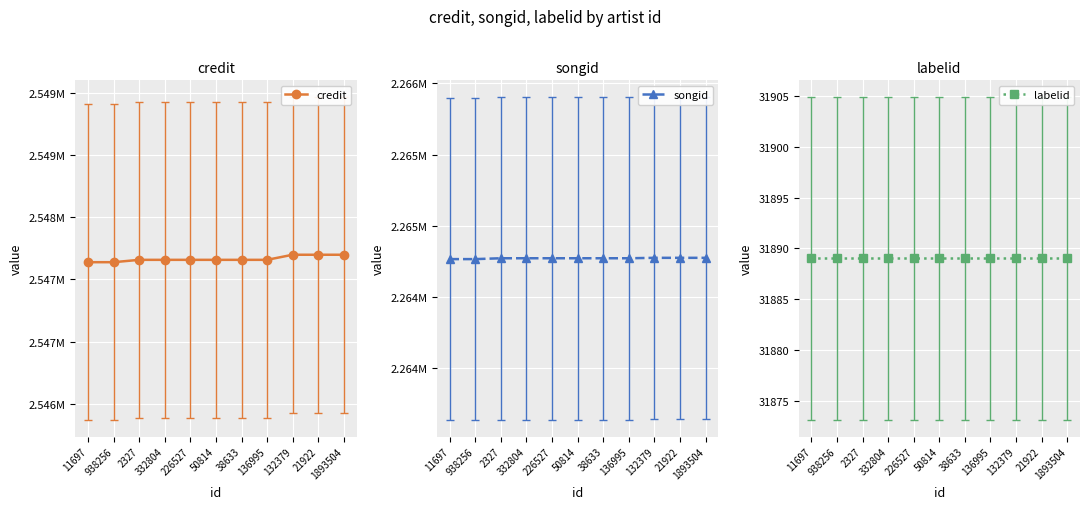

Count the songid values in the range 2264773 to 2264776.

9